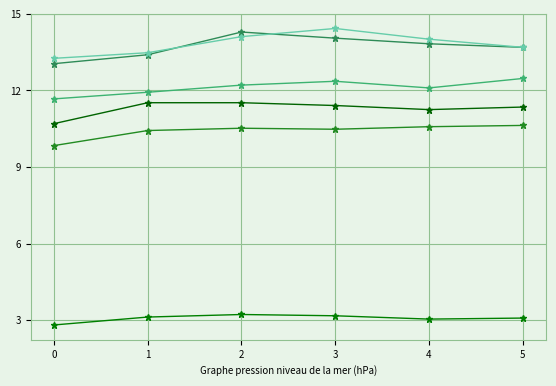

How many categories are shown in the chart?

6